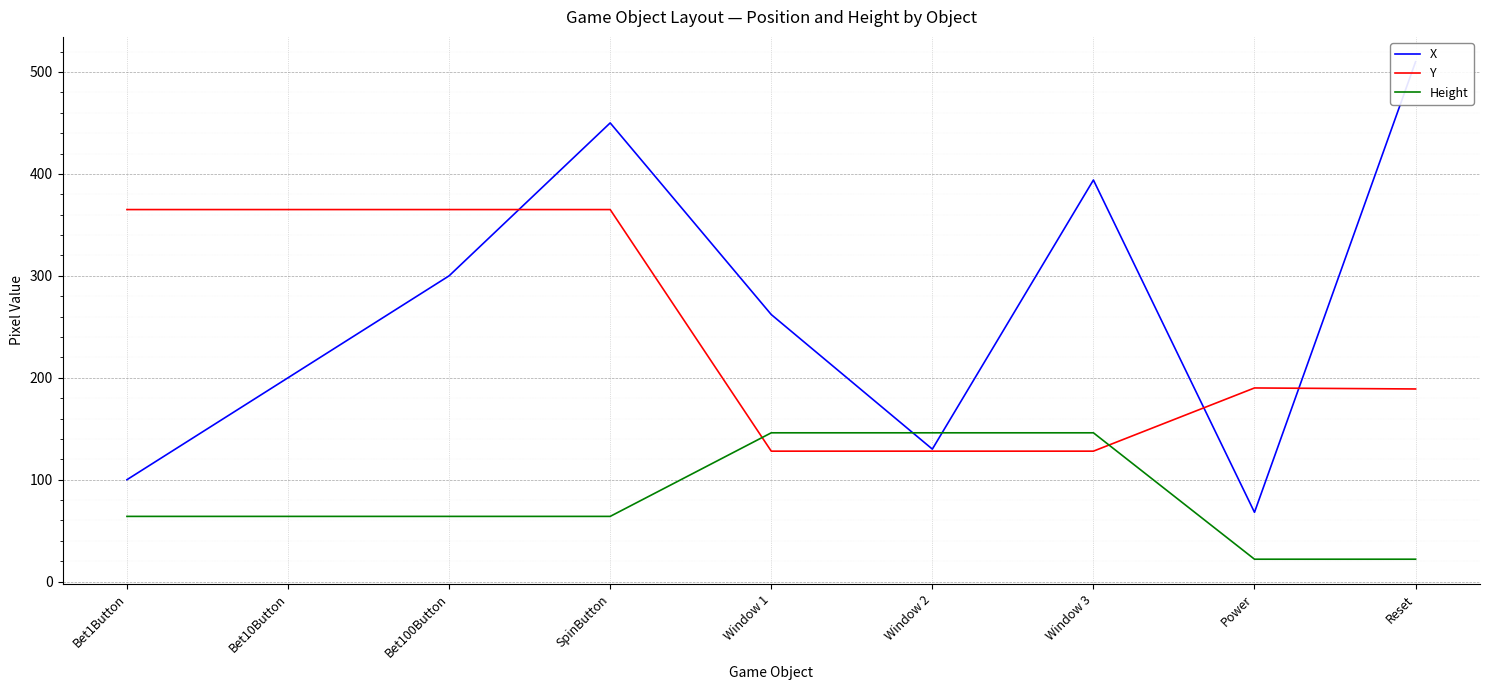

What is the label of the 3rd point from the right?

Window 3